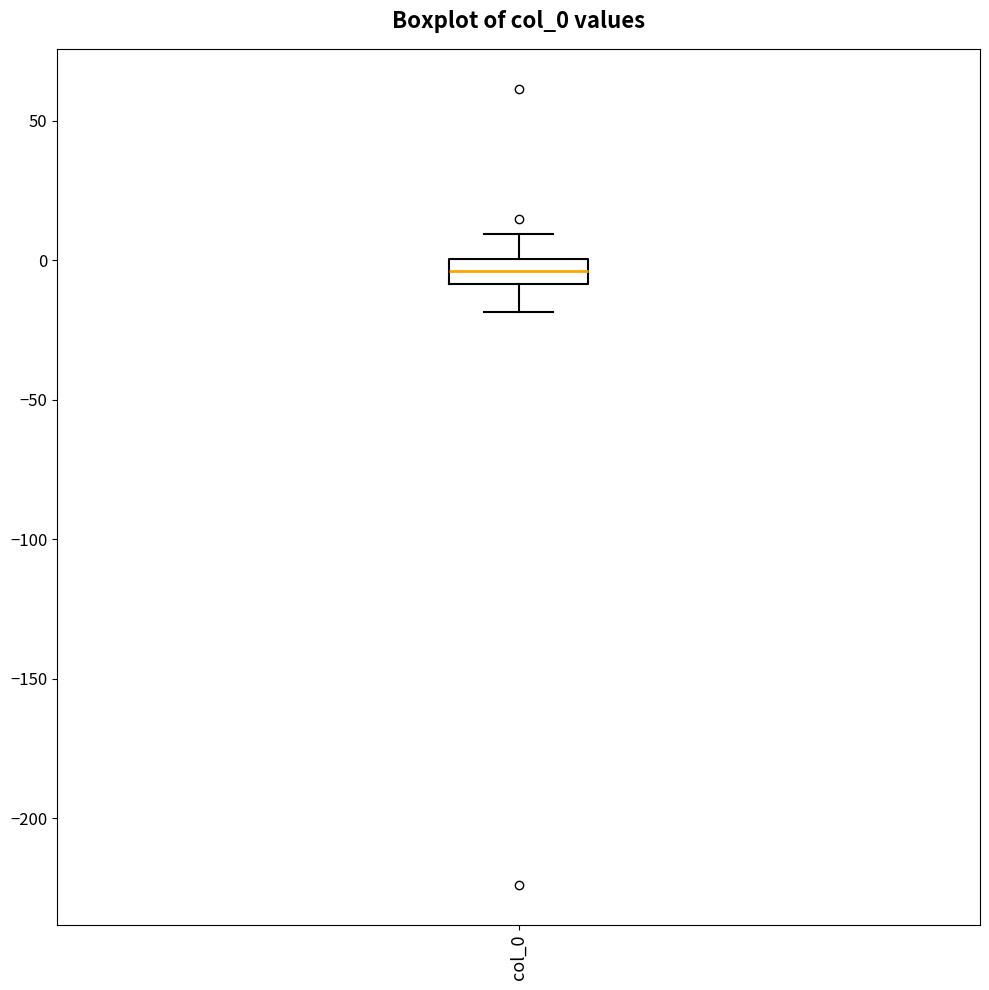

Transcribe this box plot: give where the median line is, the range the box spans, and where the two whiskers end, as read against the y-axis. The values are not printed on the chart, so give them approximately, as read against the axis.

median -5, box -10 to 0, whiskers -20 to 10